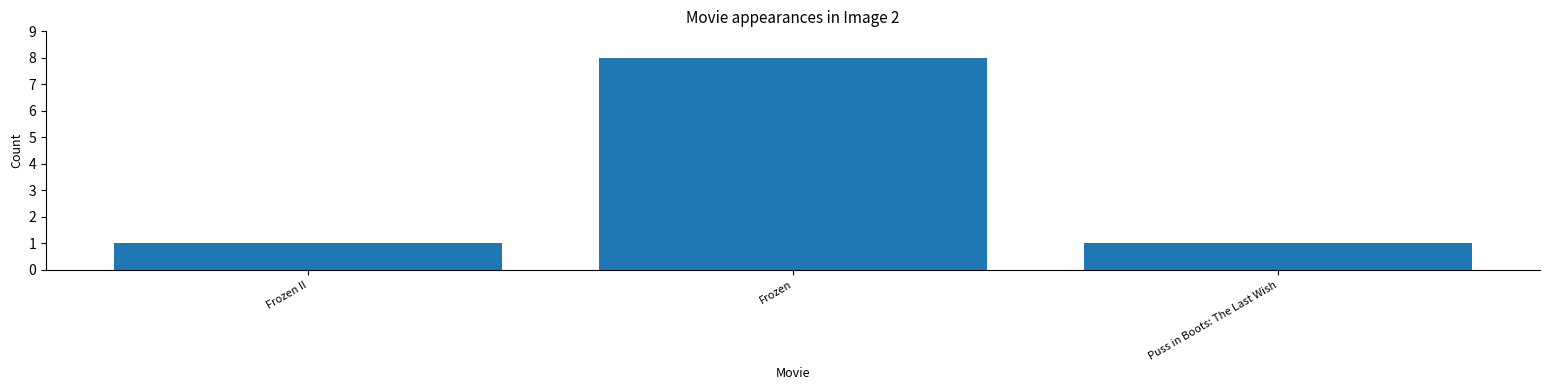

What is the average value?

3